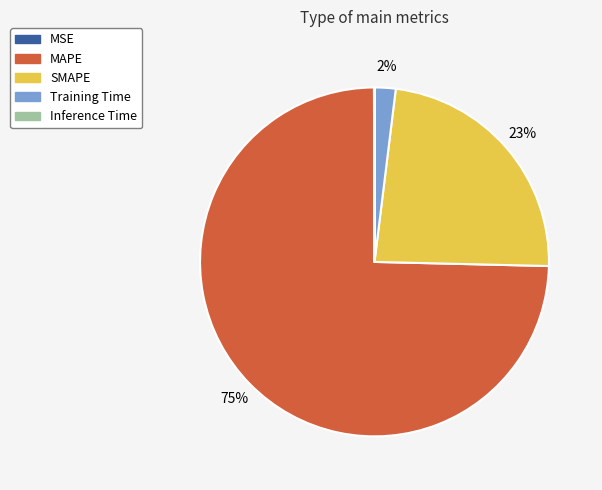

What is the largest slice in the pie chart?

MAPE